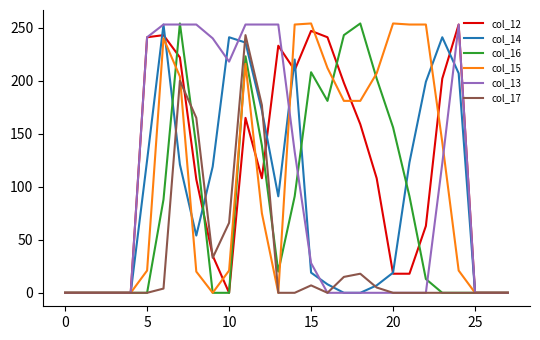

What is the label of the 14th point from the right?

14